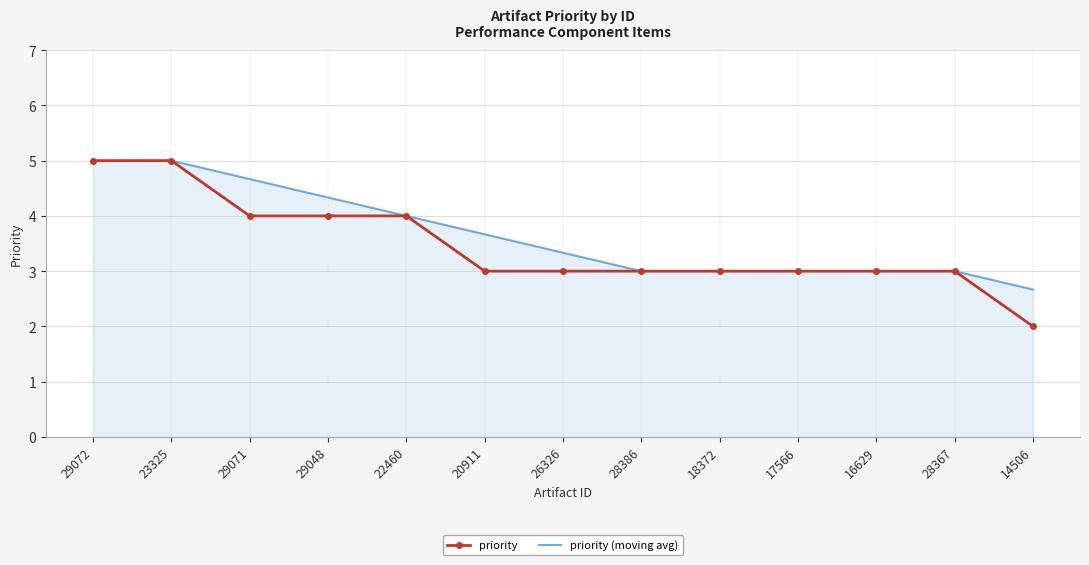

What is the average value of the priority (moving avg) series?

3.7